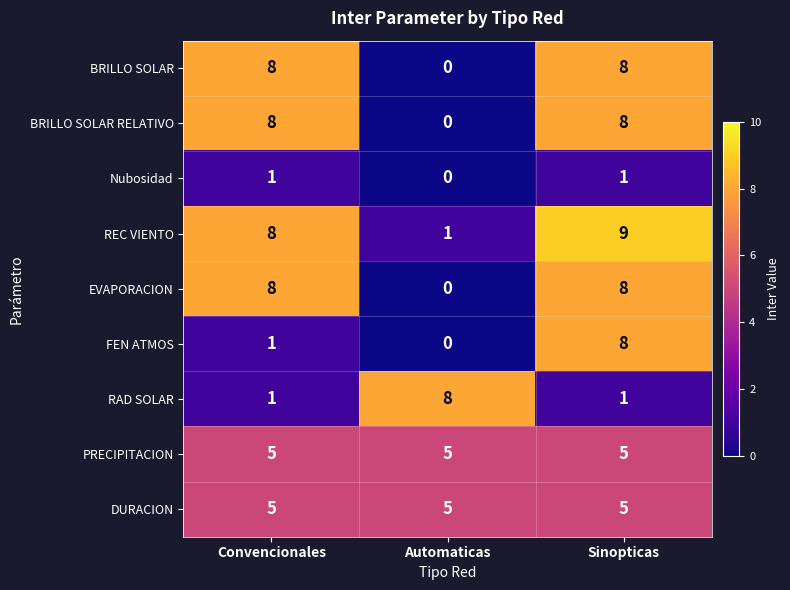

Count the BRILLO SOLAR RELATIVO values in the range 0 to 8.

3